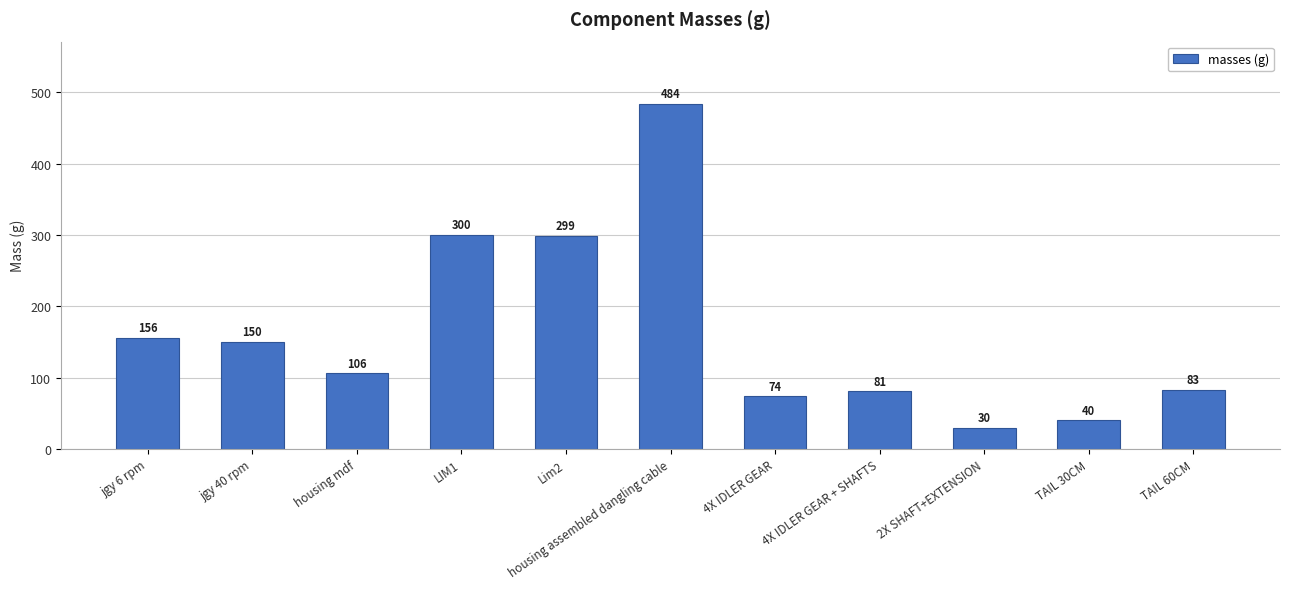

What is the smallest value displayed?

30